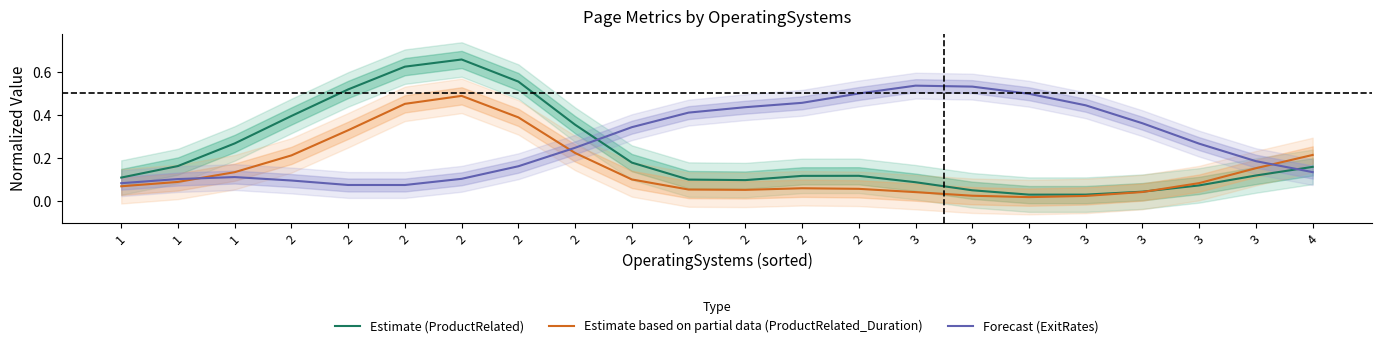

What is the maximum value shown in the chart?

0.7